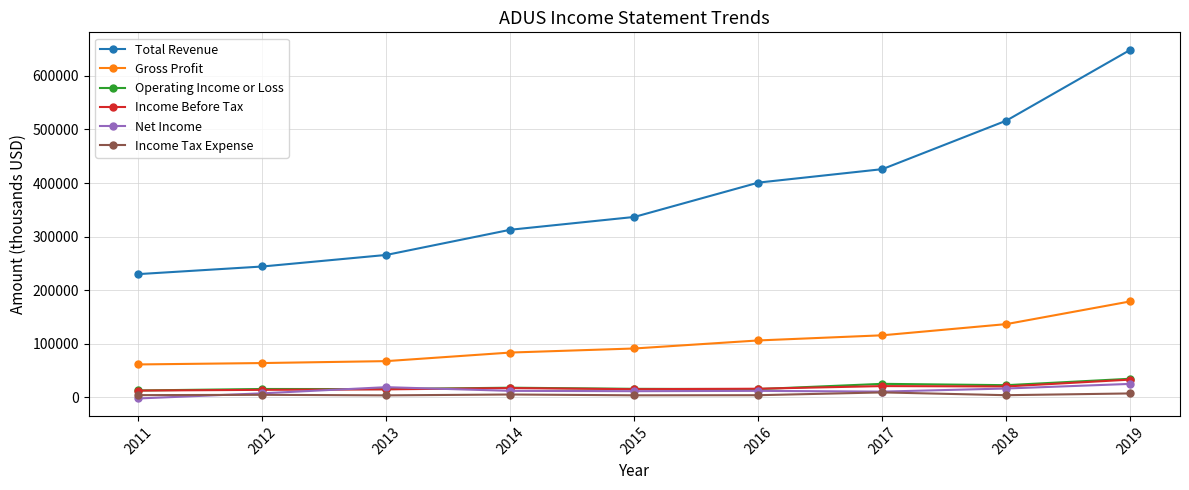

True or false: Total Revenue has more than 0 points higher than both neighbors.

False